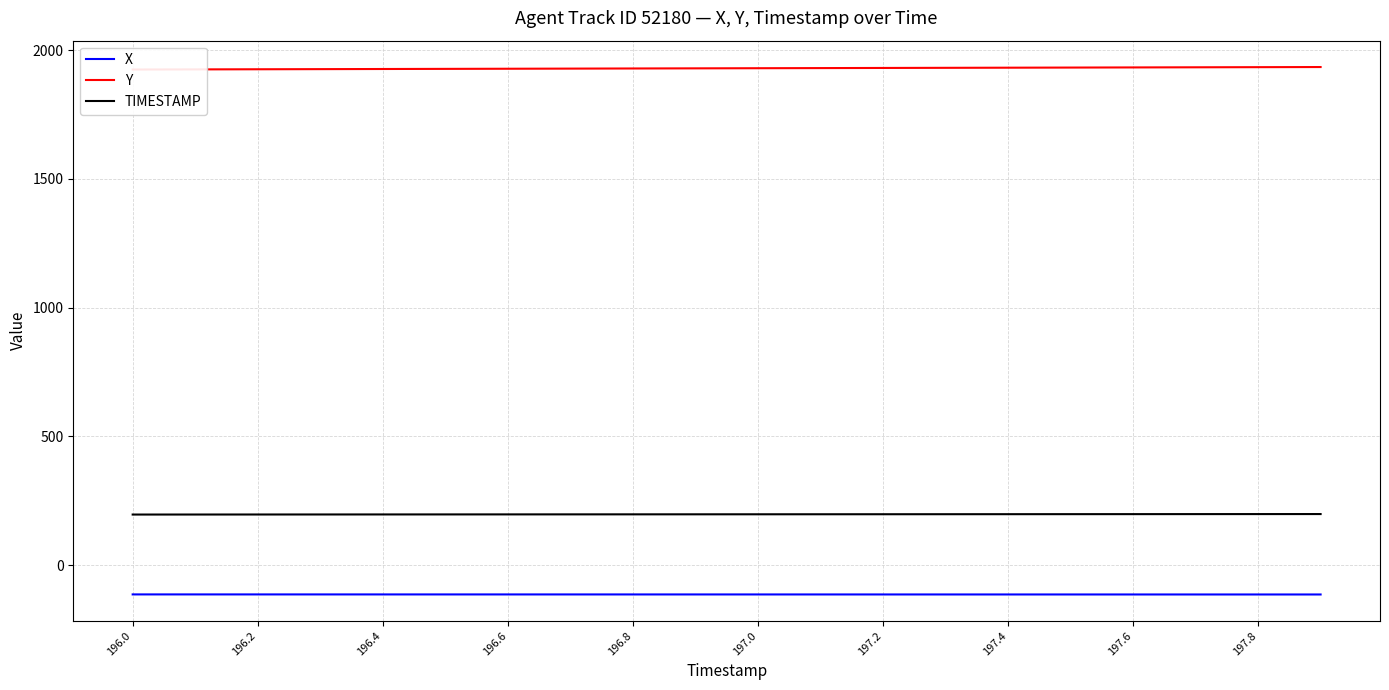

What are all the series names shown in the legend?

X, Y, TIMESTAMP